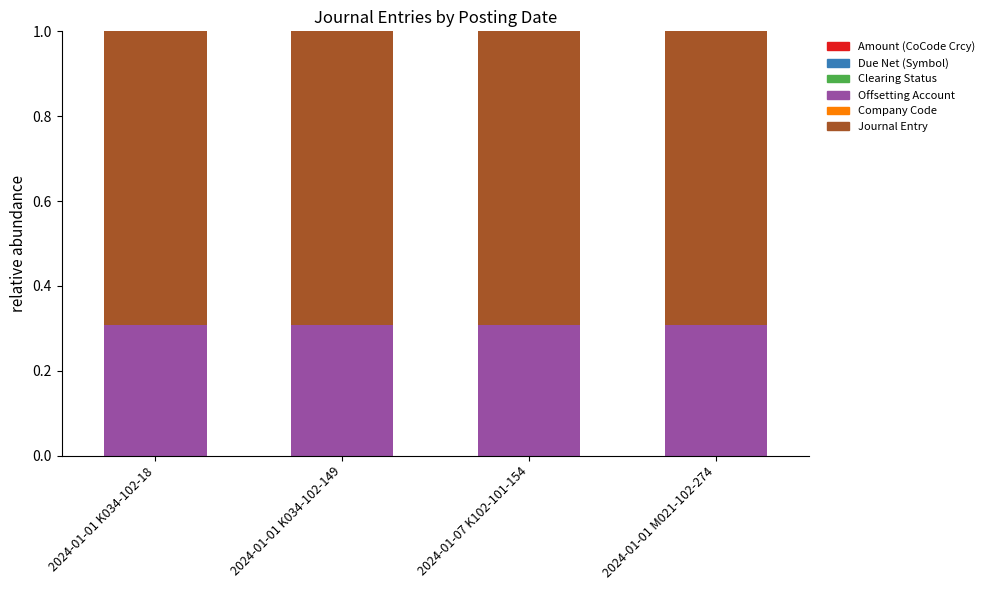

Count the number of data series in this chart.

6